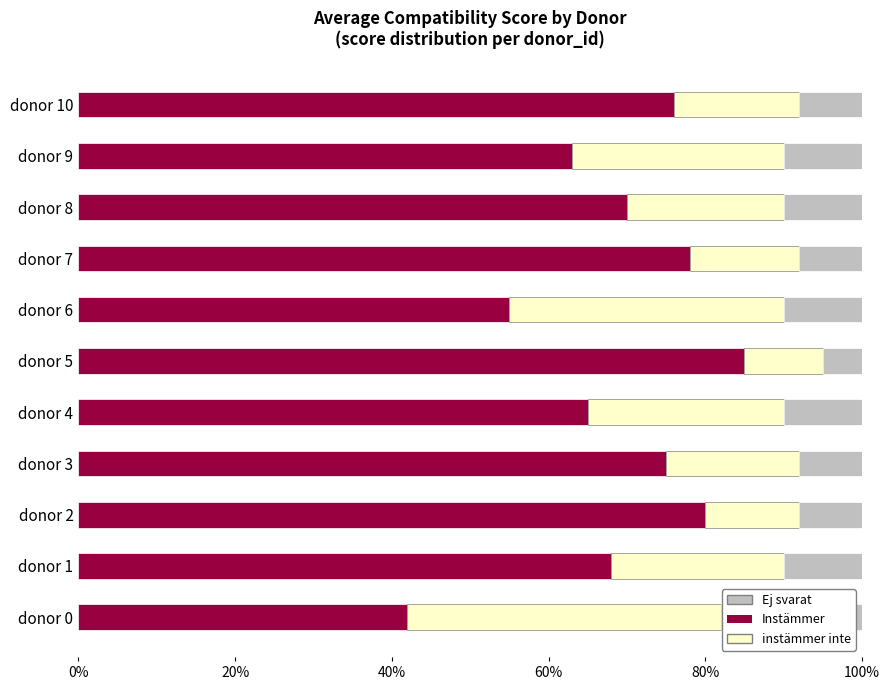

The Instämmer series shows 76 at donor 10. True or false?

True